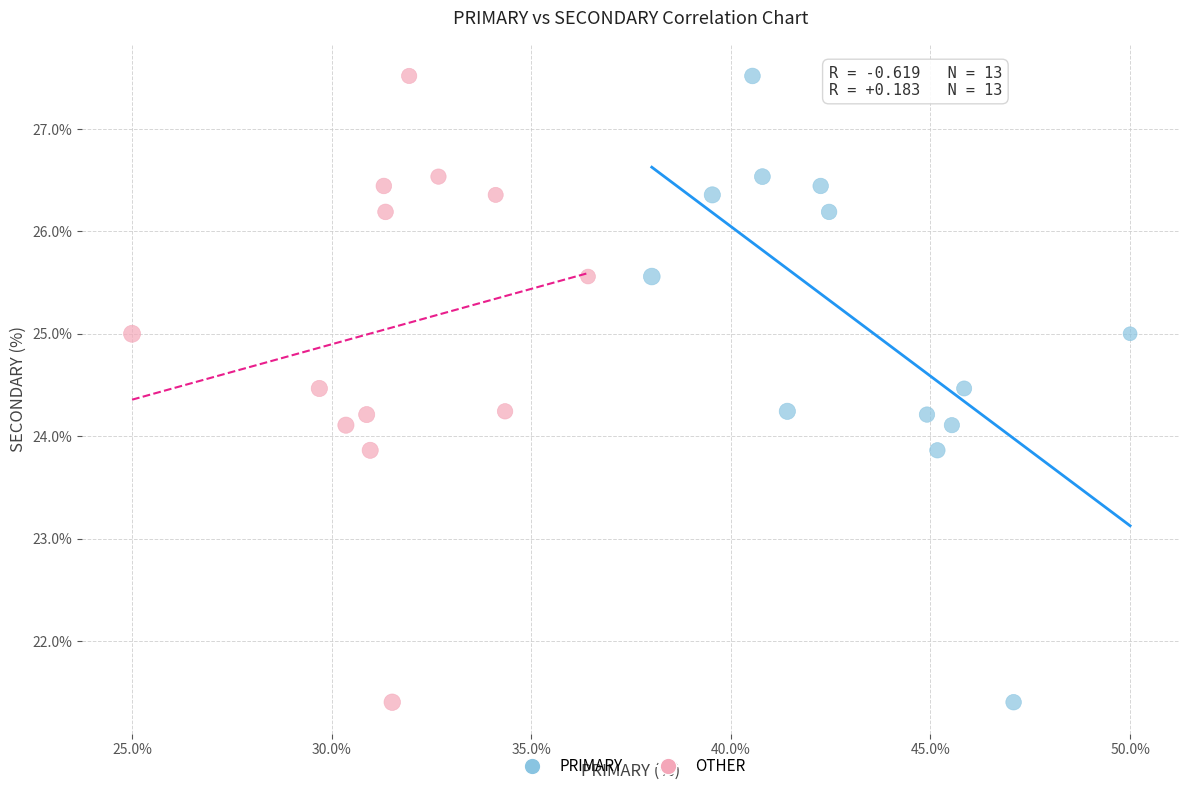

What are all the series names shown in the legend?

PRIMARY, OTHER